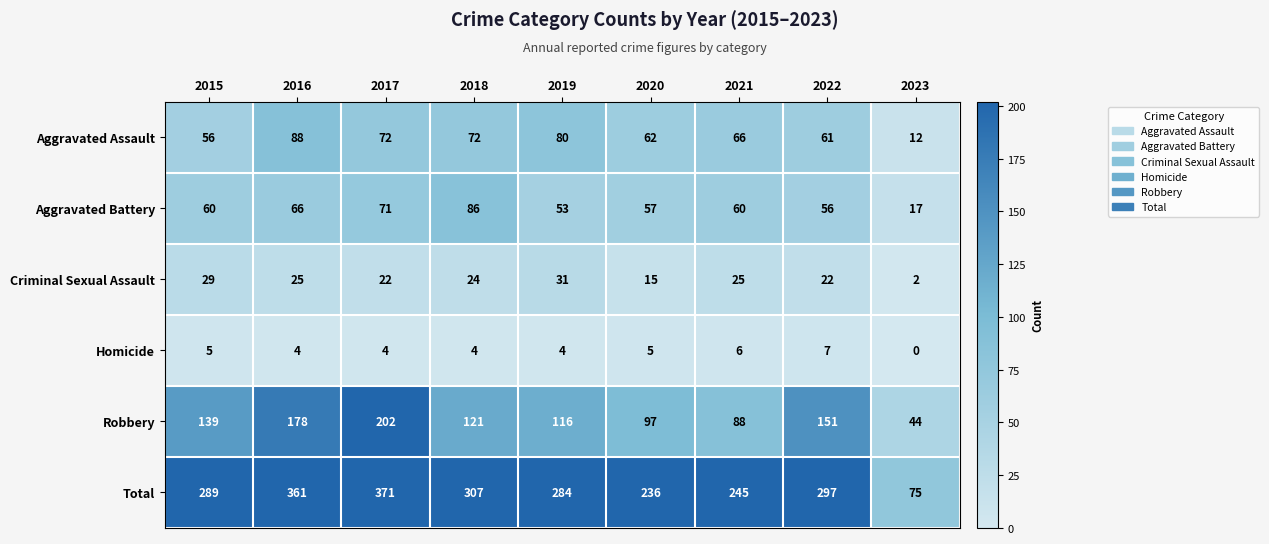

Rank the series at 2016 from lowest to highest value.

Homicide, Criminal Sexual Assault, Aggravated Battery, Aggravated Assault, Robbery, Total